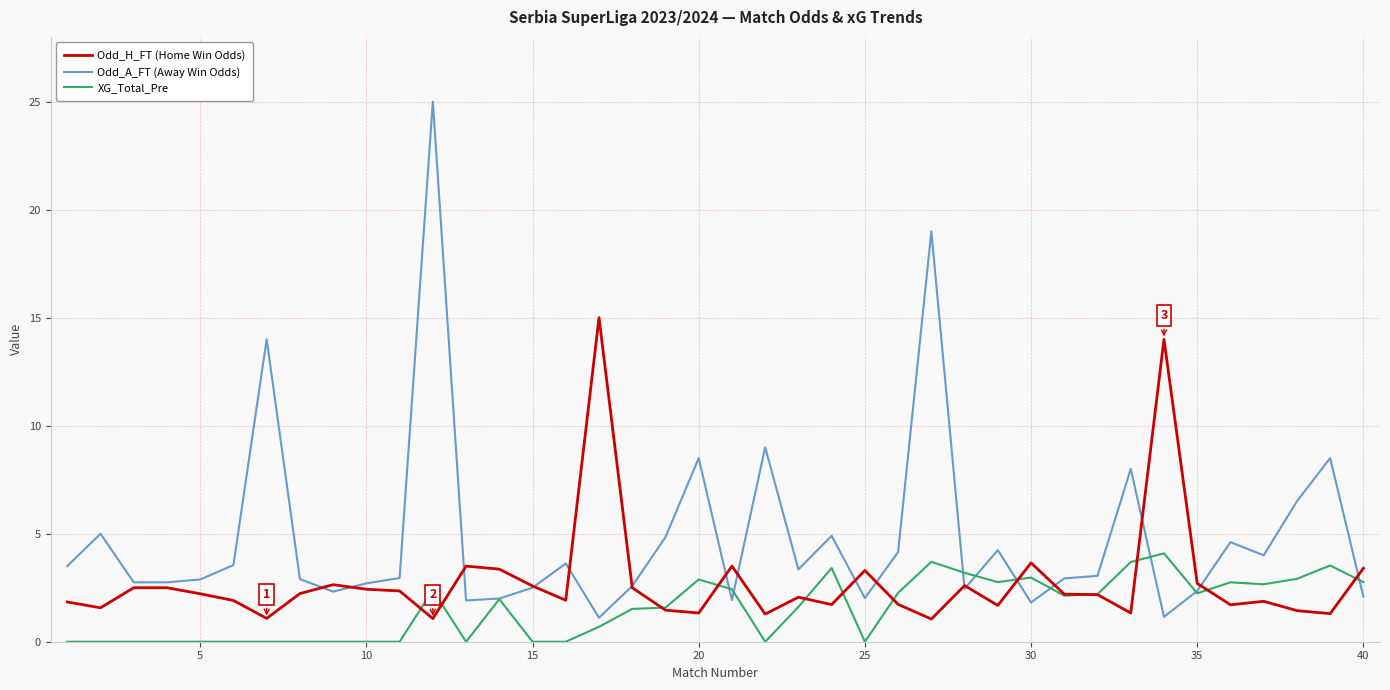

What is the greatest value displayed?

25.0